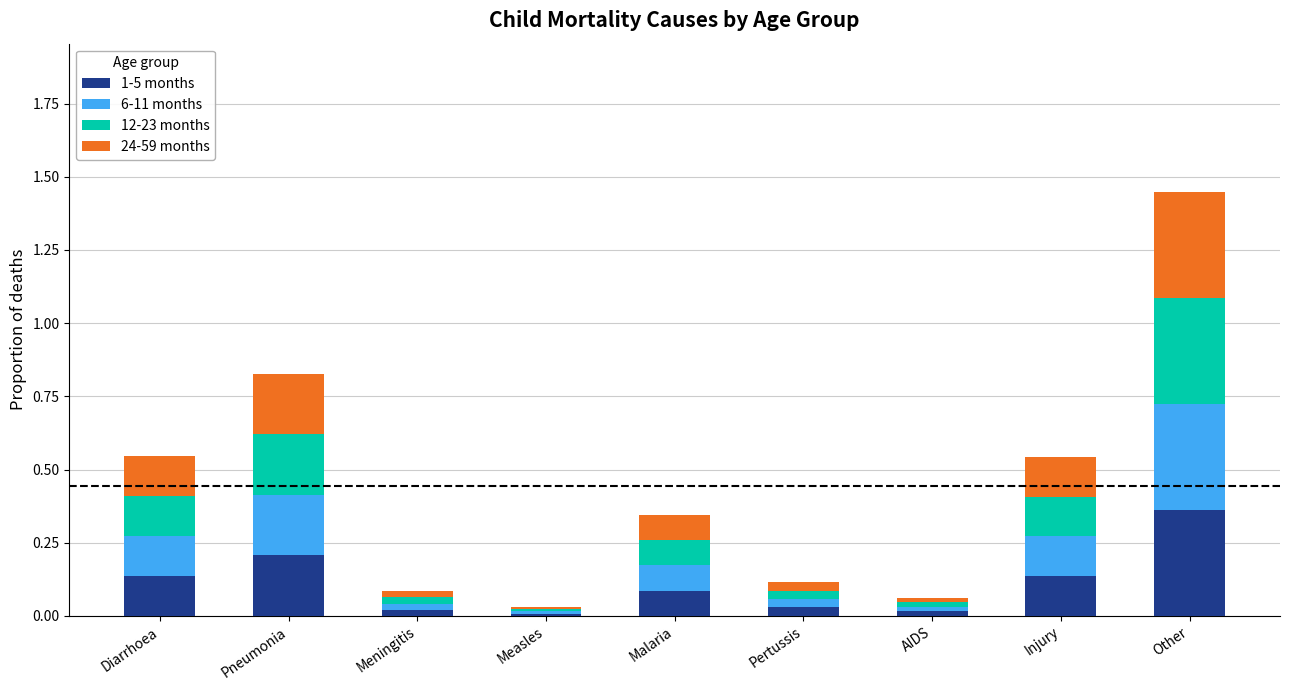

True or false: 1-5 months has a value of 0.0 at Pertussis.

True